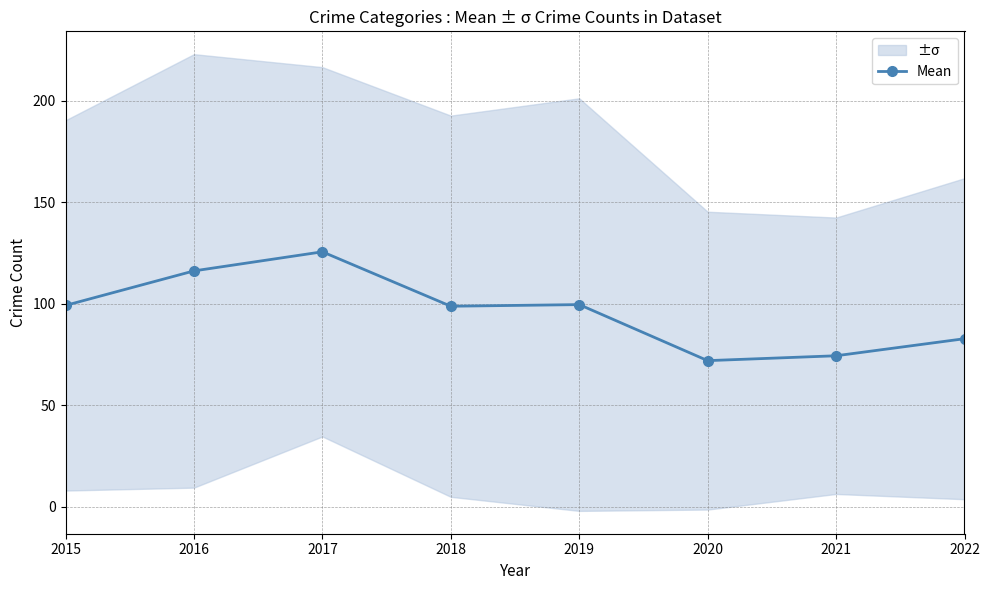

What is the value of the 3rd point from the left?

125.6